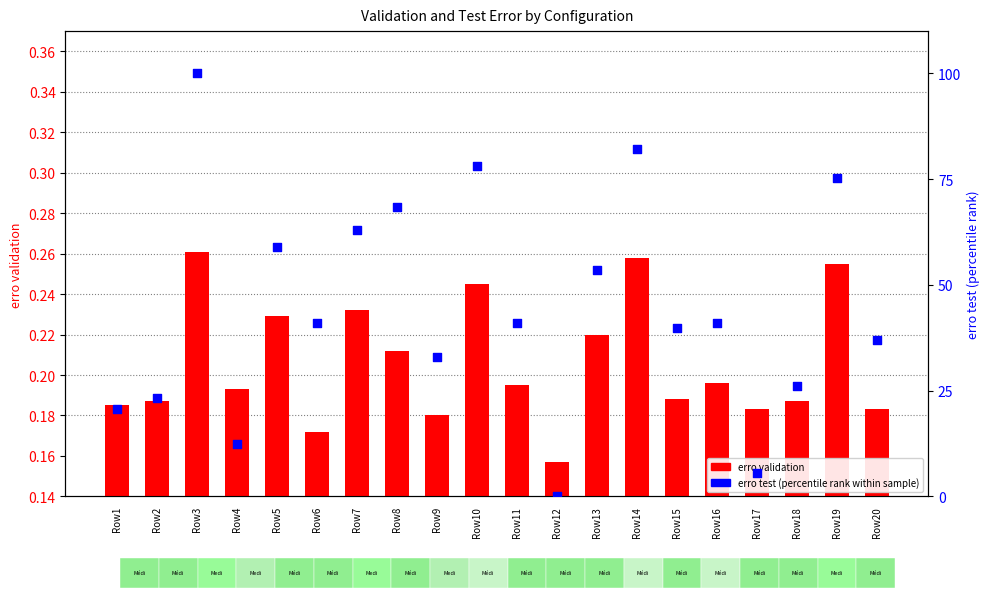

Which series contains the highest Y value?

erro test